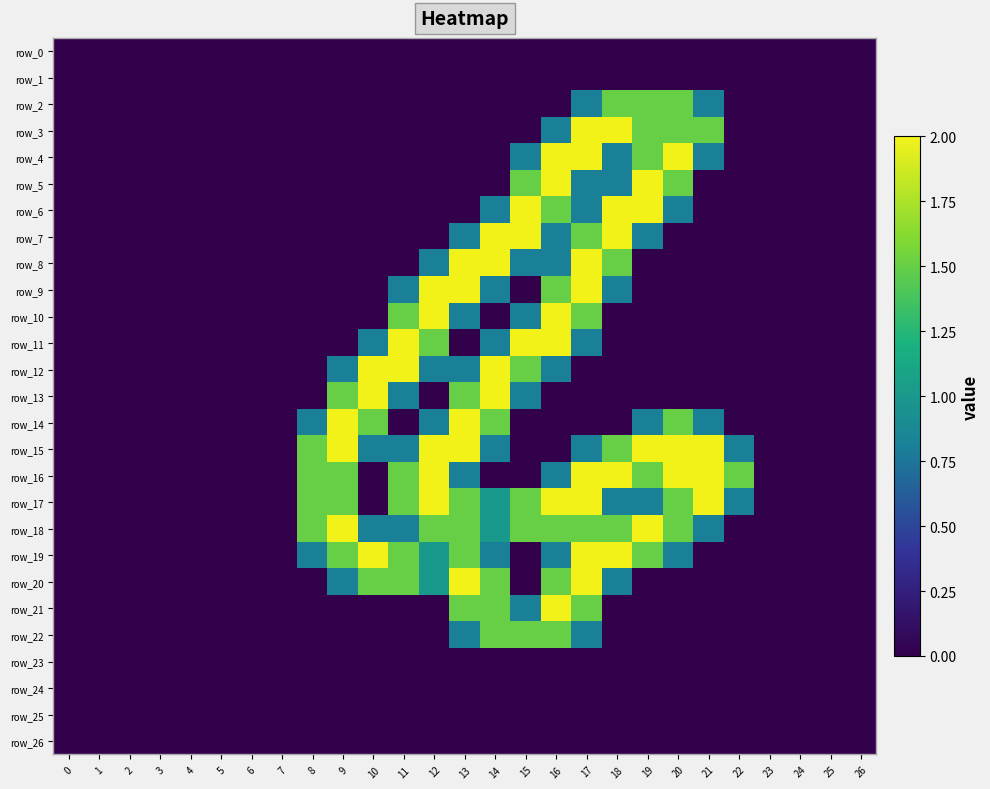

Is the value of row_11 at 19 greater than the value of row_23 at 22?

No